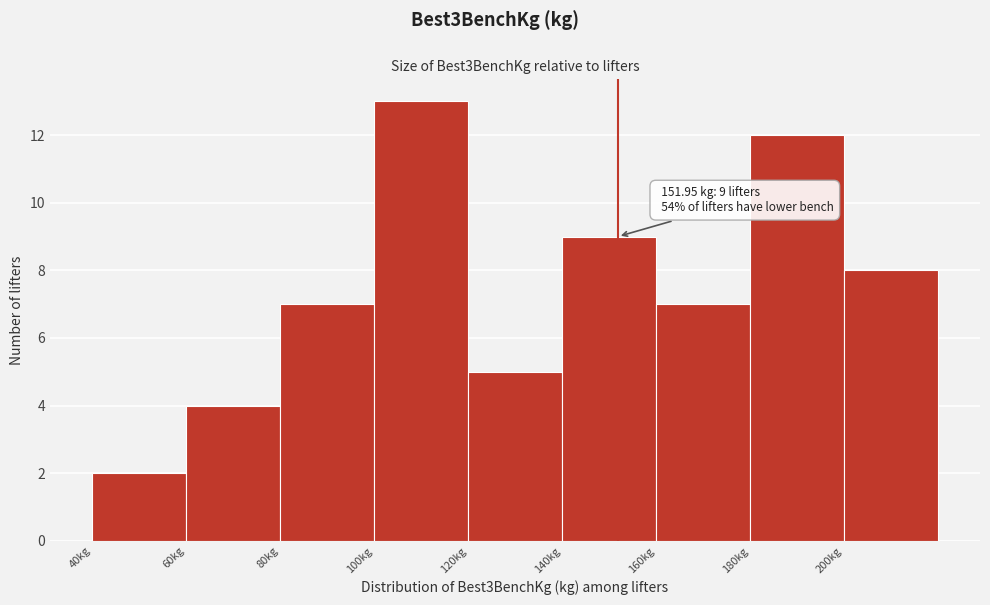

Which range on the x-axis has the tallest bar?

100 to 120